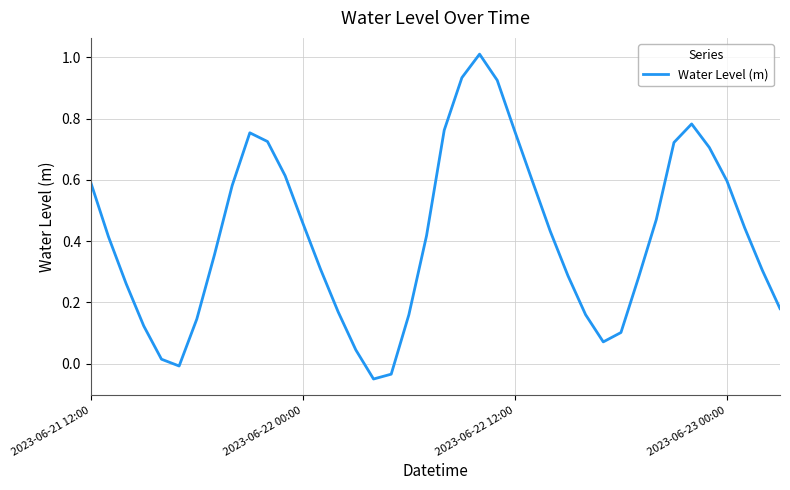

What is the maximum value shown in the chart?

1.0